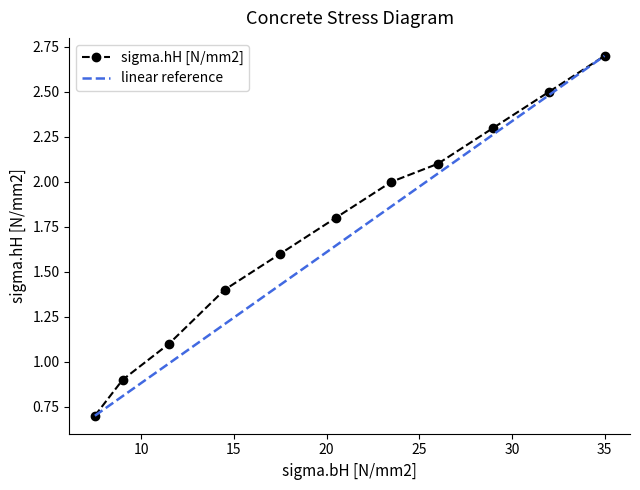

What is the greatest value displayed?

2.7